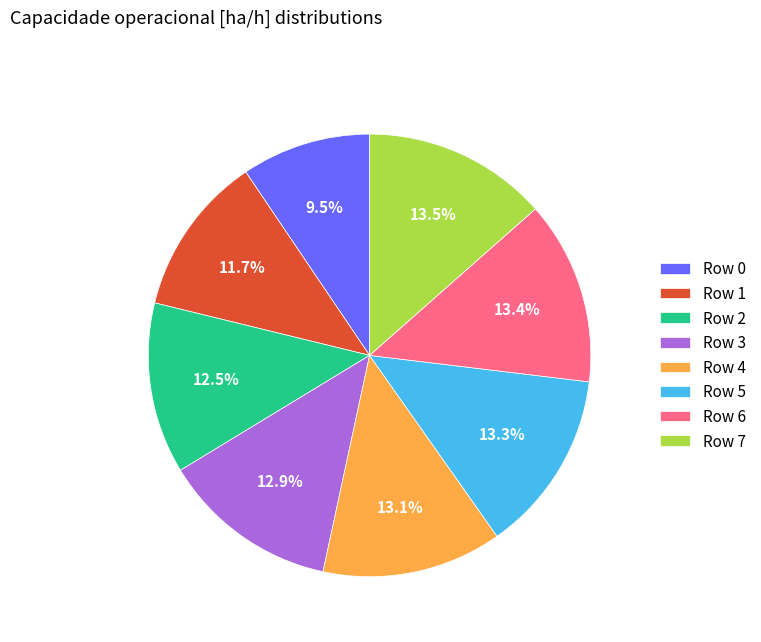

Is the sum of Row 4 and Row 7 greater than half?

No